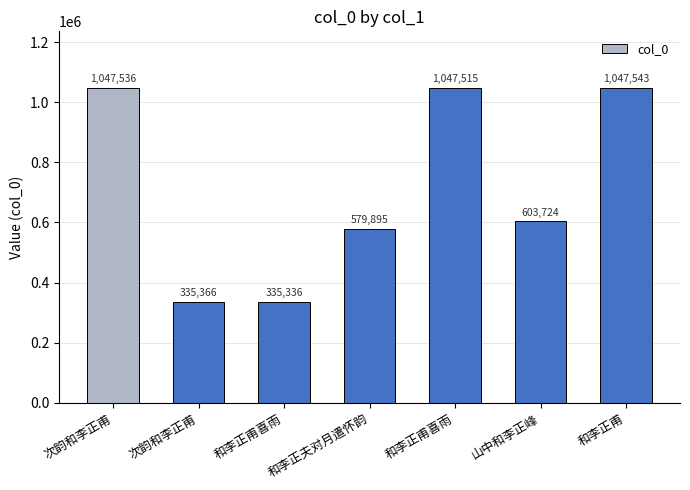

Reading left to right, transcribe all the data shown in this chart.

次韵和李正甫=1047536	次韵和李正甫=335366	和李正甫喜雨=335336	和李正夫对月遣怀韵=579895	和李正甫喜雨=1047515	山中和李正峰=603724	和李正甫=1047543